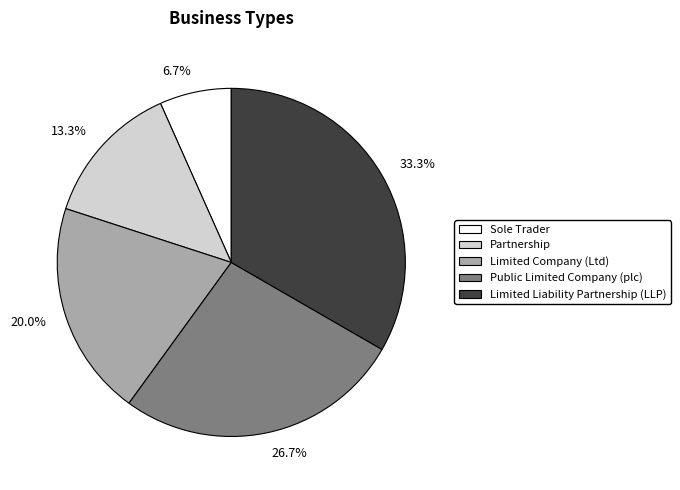

Combined, do 20.0% and 26.7% account for over 50%?

No